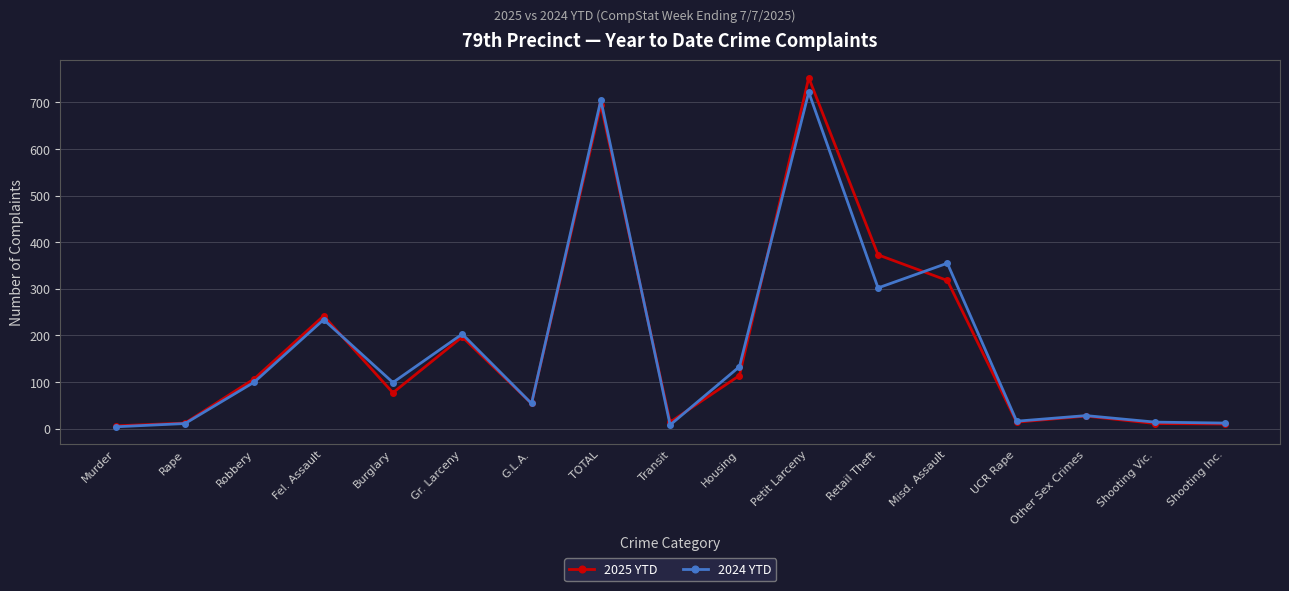

Does the chart display data point markers on the line(s)?

Yes